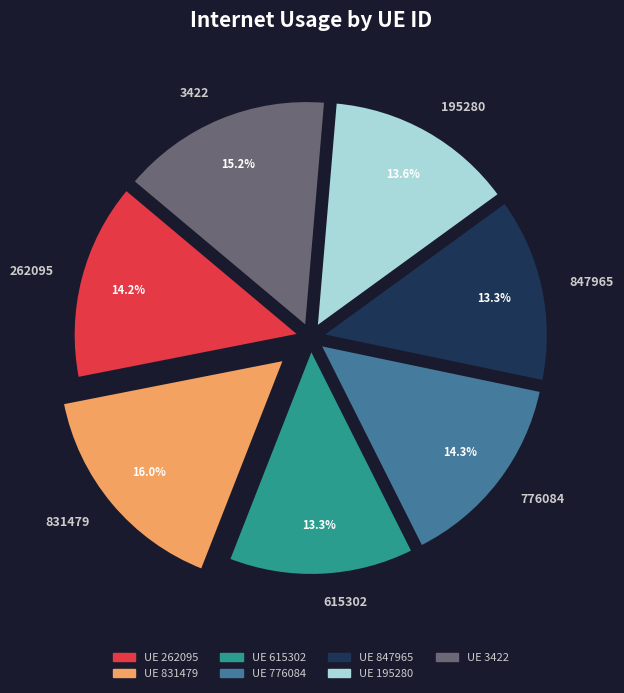

How much of the chart is everything except 195280?

86.4%